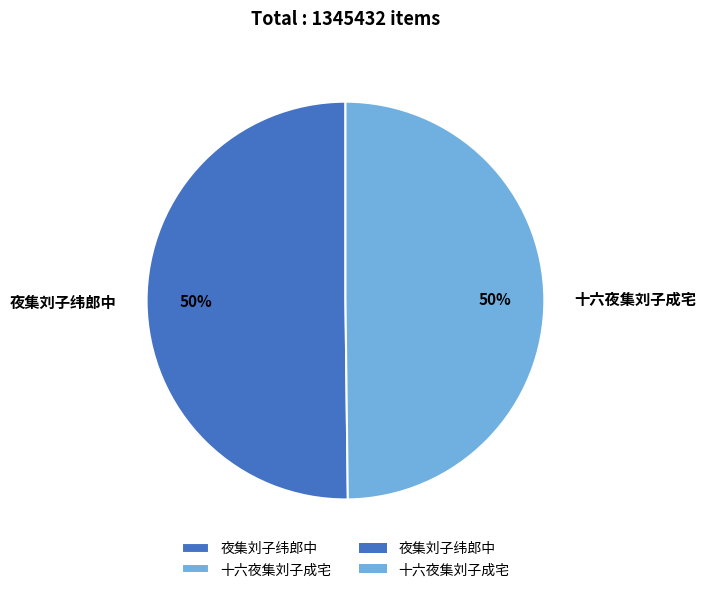

What percentage is the 夜集刘子纬郎中 slice, to the nearest percent?

50%